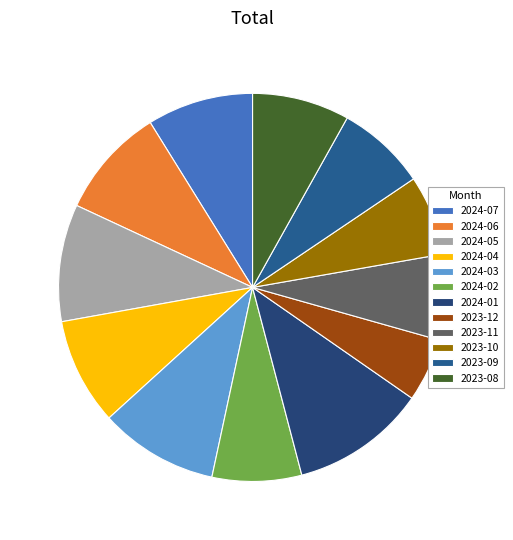

How many segments does this pie chart have?

12